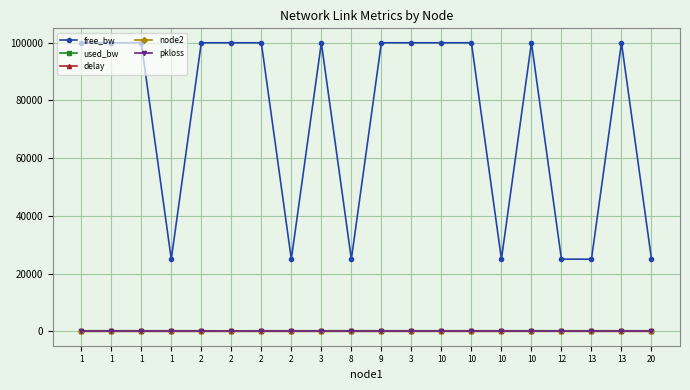

How many values in the free_bw series exceed 99999?

13